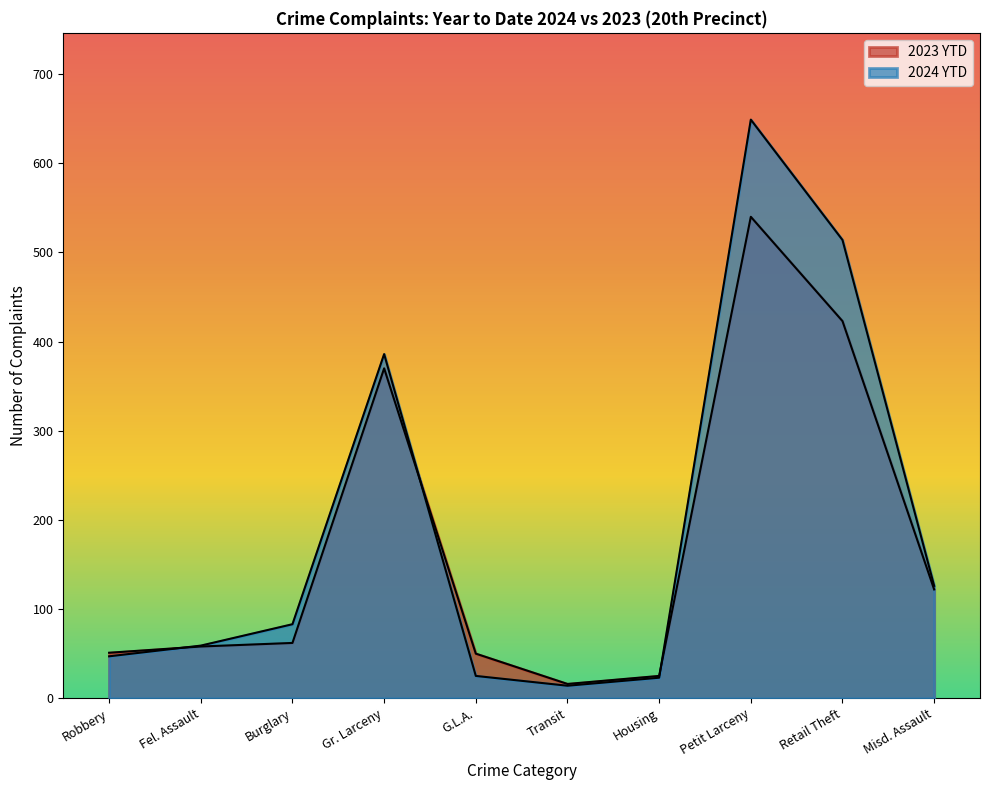

True or false: 2023 YTD and 2024 YTD cross at least once.

True